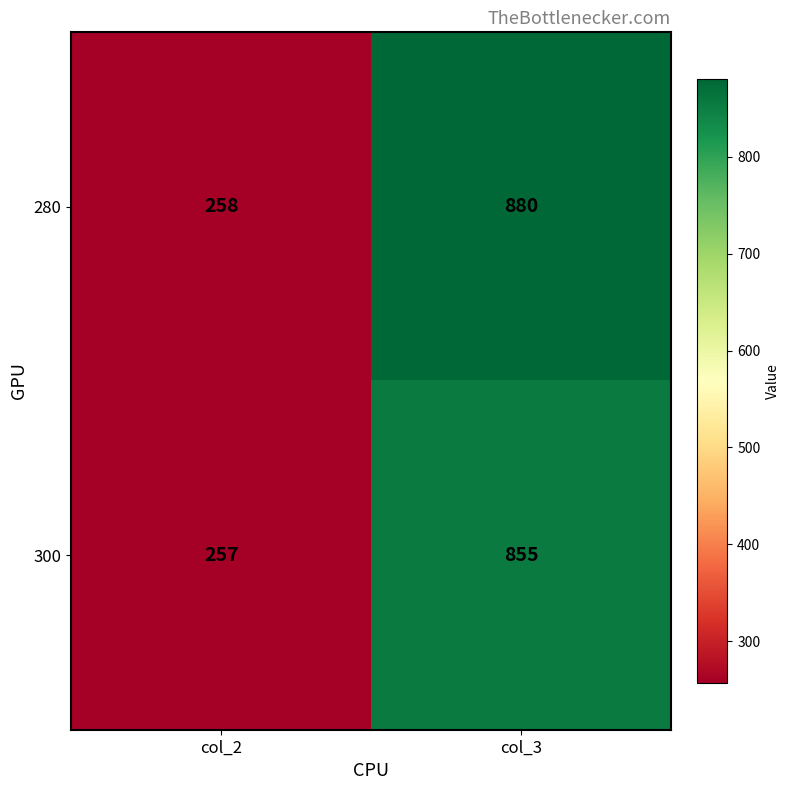

What is the maximum value for 280?

880